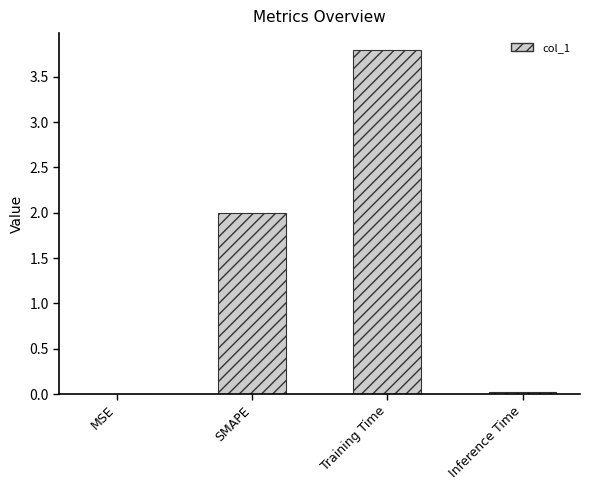

What is the sum of all values?

5.8